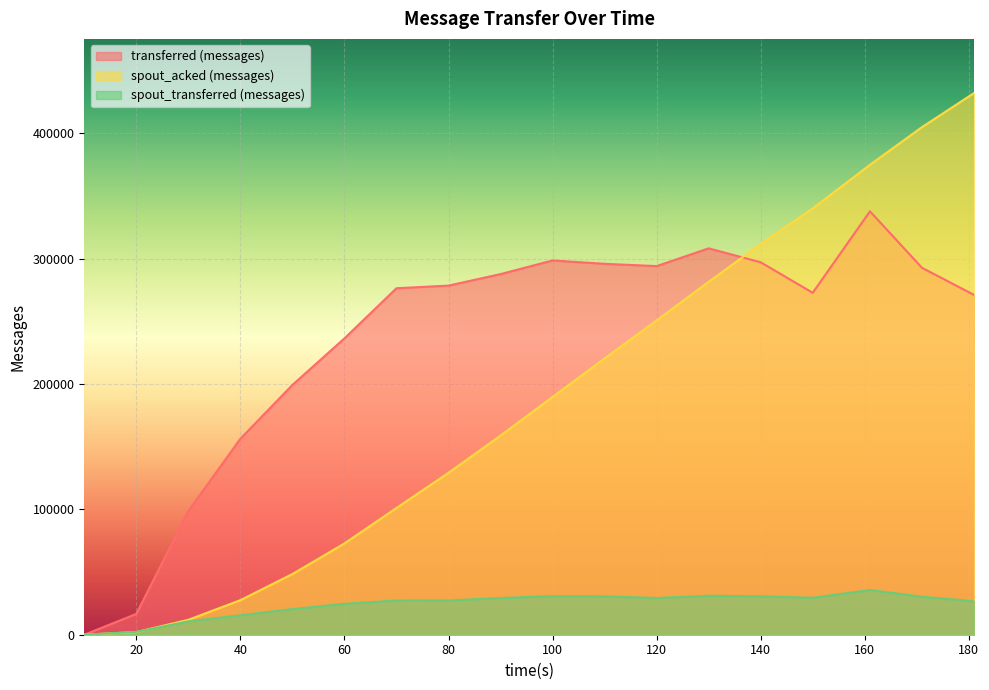

At which category is the sum across all series the highest?

161